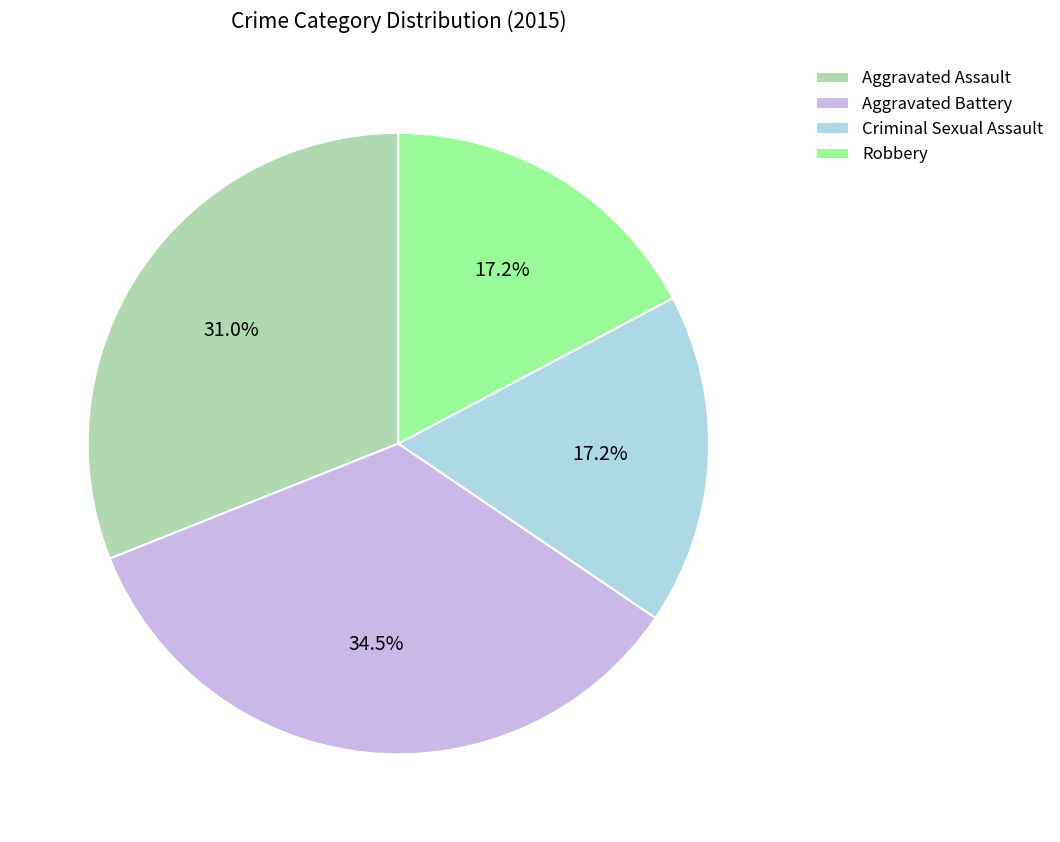

Does Aggravated Battery represent more than half of the total?

No